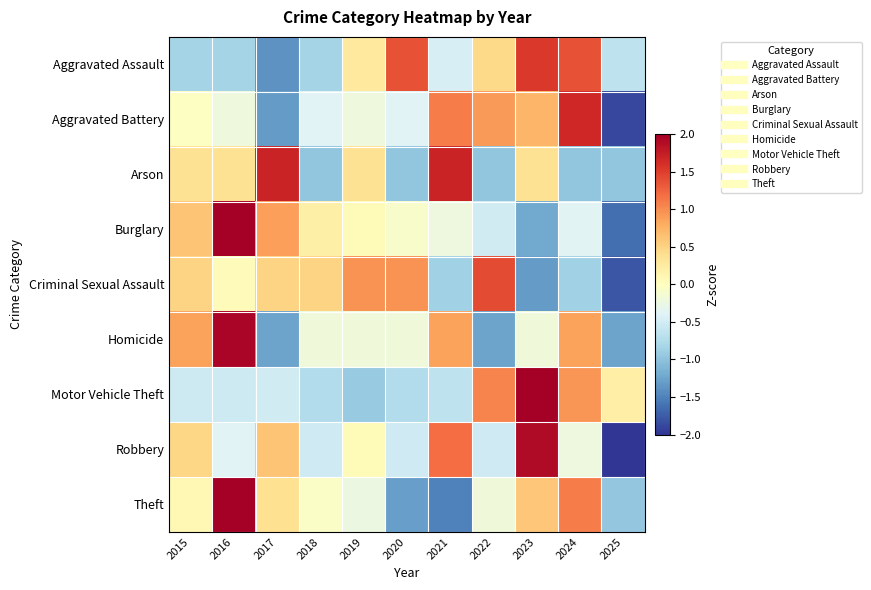

At which category is the sum across all series the highest?

2023